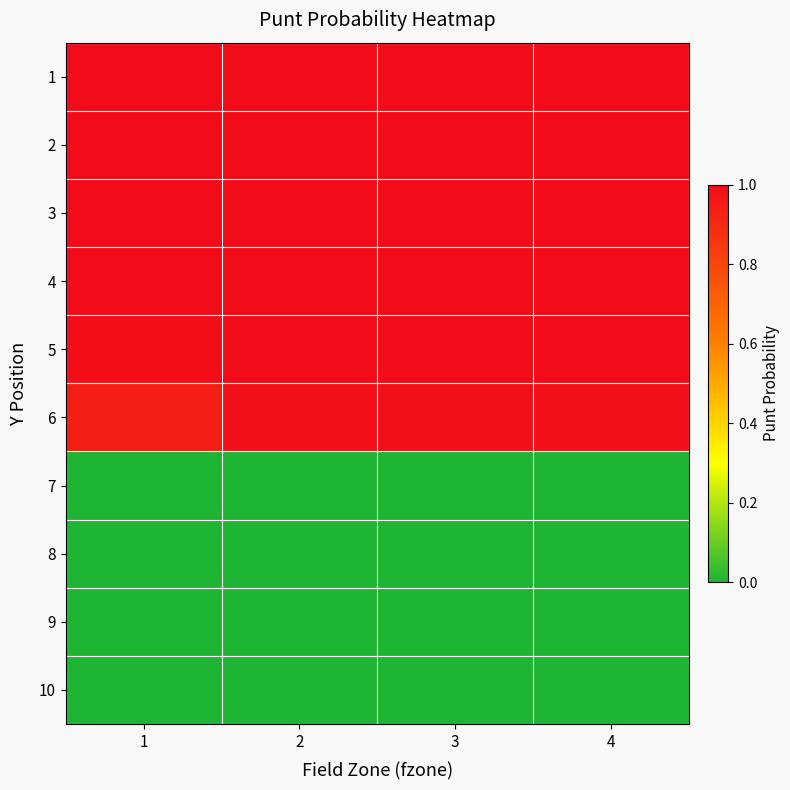

At how many categories does at least one series exceed 0?

4